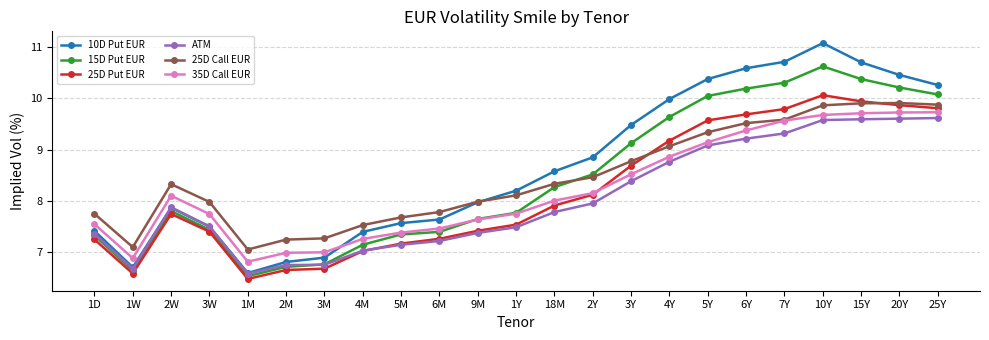

What is the sum of all 10D Put EUR values?

199.6